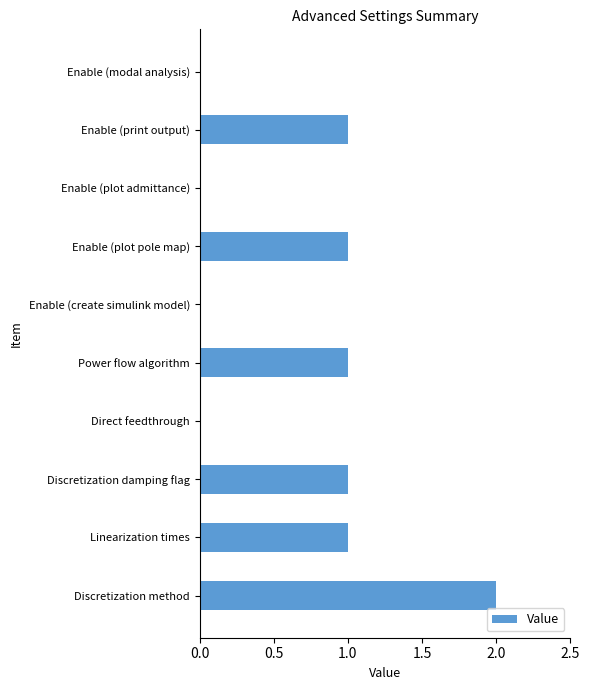

Reading bottom to top, what are all the values shown in this chart?

Discretization method=2	Linearization times=1	Discretization damping flag=1	Direct feedthrough=0	Power flow algorithm=1	Enable (create simulink model)=0	Enable (plot pole map)=1	Enable (plot admittance)=0	Enable (print output)=1	Enable (modal analysis)=0